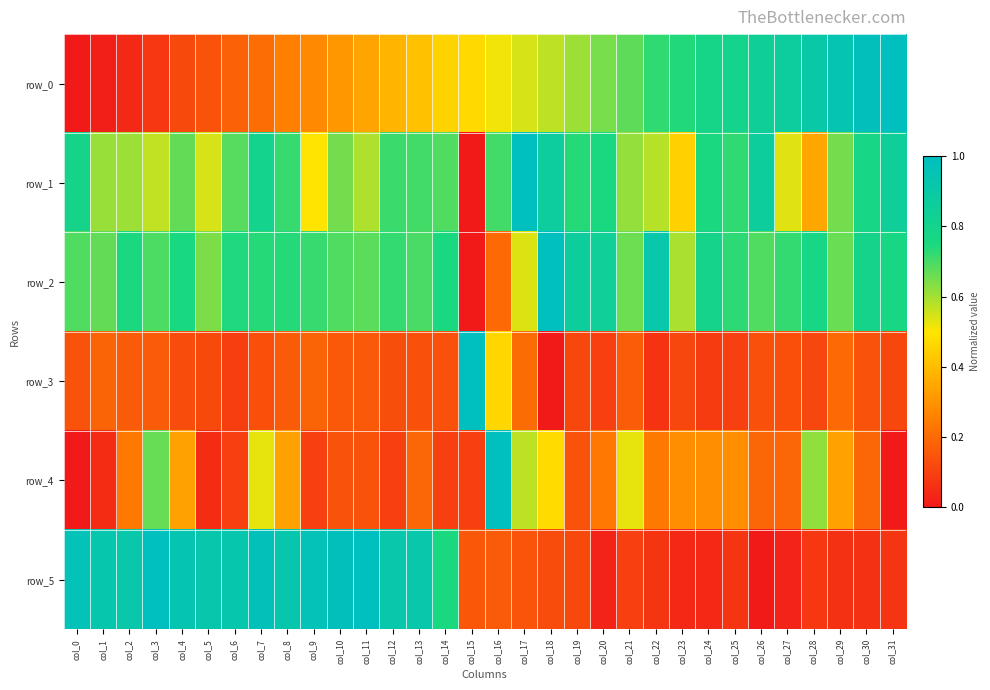

Reading left to right, list all the values displayed in this chart.

row_0: 0.0	0.0	0.0	0.1	0.1	0.1	0.2	0.2	0.3	0.3	0.3	0.3	0.4	0.4	0.5	0.5	0.5	0.5	0.6	0.6	0.6	0.7	0.7	0.7	0.8	0.8	0.8	0.9	0.9	0.9	1.0	1.0
row_1: 0.8	0.6	0.6	0.6	0.7	0.5	0.7	0.8	0.7	0.5	0.6	0.6	0.7	0.7	0.7	0.0	0.7	1.0	0.9	0.7	0.8	0.6	0.6	0.4	0.7	0.7	0.9	0.5	0.3	0.6	0.8	0.9
row_2: 0.7	0.7	0.8	0.7	0.8	0.6	0.7	0.7	0.7	0.7	0.7	0.7	0.7	0.7	0.8	0.0	0.2	0.5	1.0	0.9	0.8	0.7	0.9	0.6	0.8	0.7	0.7	0.7	0.8	0.7	0.8	0.8
row_3: 0.1	0.2	0.2	0.2	0.1	0.1	0.1	0.1	0.2	0.2	0.2	0.2	0.1	0.1	0.1	1.0	0.5	0.2	0.0	0.1	0.1	0.2	0.1	0.1	0.1	0.1	0.1	0.1	0.1	0.2	0.1	0.1
row_4: 0.0	0.0	0.2	0.7	0.3	0.0	0.1	0.5	0.3	0.1	0.1	0.1	0.1	0.2	0.1	0.1	1.0	0.6	0.5	0.1	0.2	0.5	0.2	0.3	0.3	0.3	0.2	0.2	0.6	0.3	0.2	0.0
row_5: 1.0	0.9	0.9	1.0	0.9	0.9	0.9	1.0	0.9	1.0	1.0	1.0	0.9	0.9	0.8	0.2	0.2	0.1	0.1	0.1	0.0	0.1	0.1	0.0	0.0	0.1	0.0	0.0	0.1	0.1	0.1	0.1